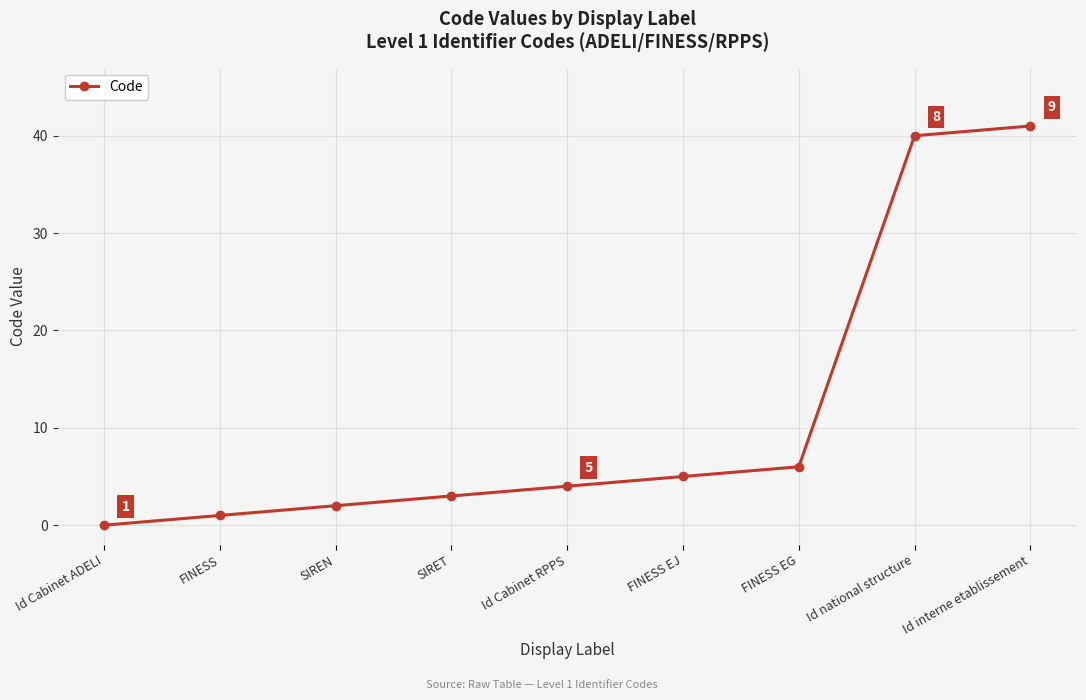

Which has a higher value, FINESS or SIREN?

SIREN